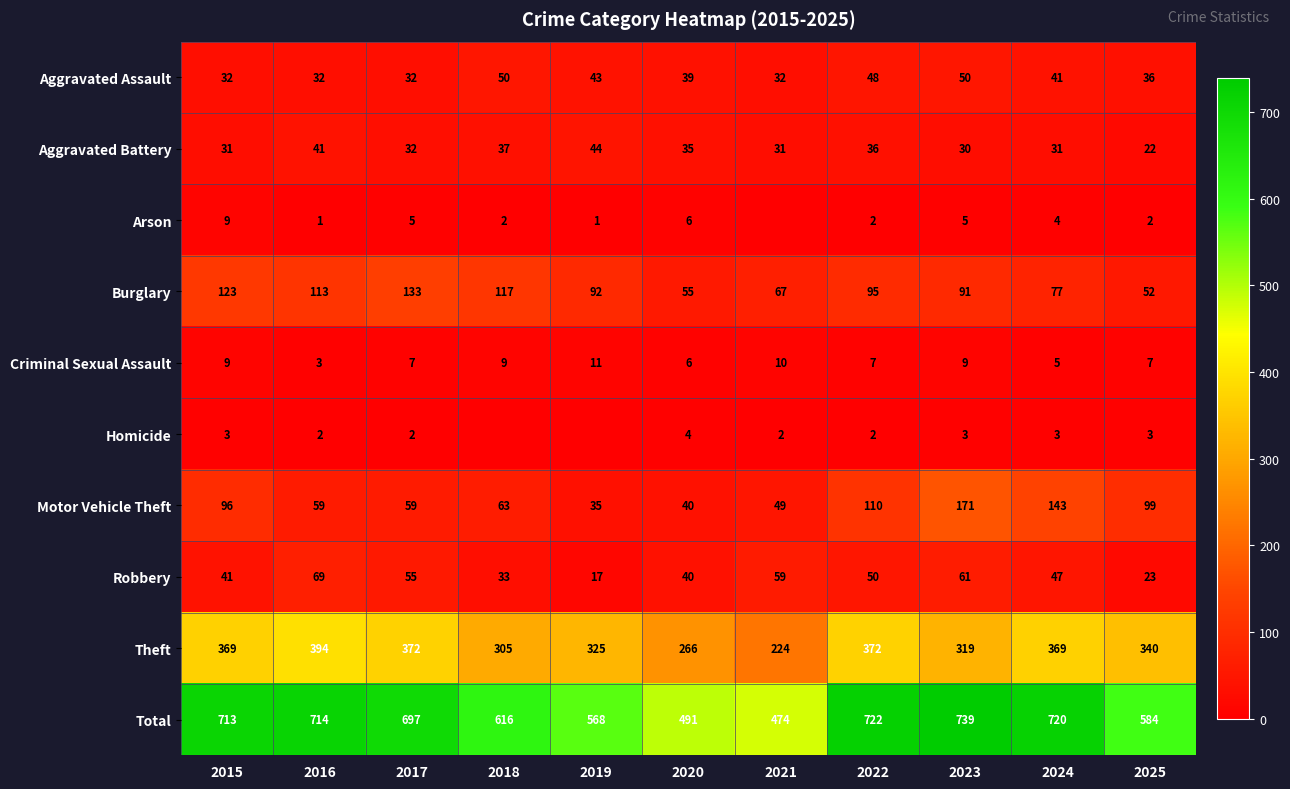

What is the greatest value displayed?

739